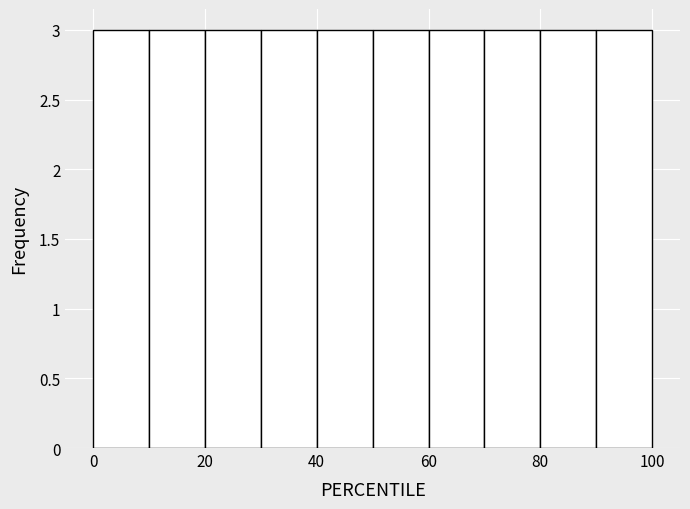

Reading left to right, transcribe this chart: for each bar, give the range it covers on the x-axis and its height. The values are not printed on the chart, so give them approximately, as read against the axis.

0 to 10: 3
10 to 20: 3
20 to 30: 3
30 to 40: 3
40 to 50: 3
50 to 60: 3
60 to 70: 3
70 to 80: 3
80 to 90: 3
90 to 100: 3